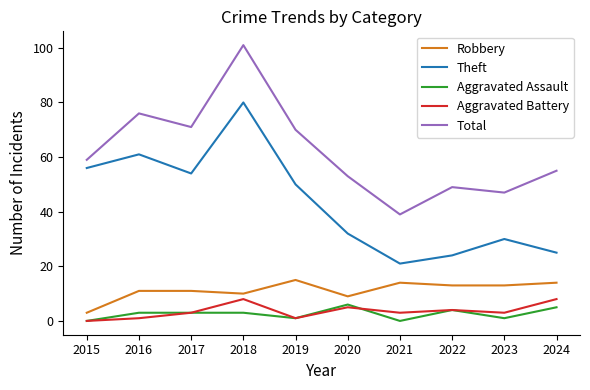

What is the highest value of the Aggravated Battery series?

8